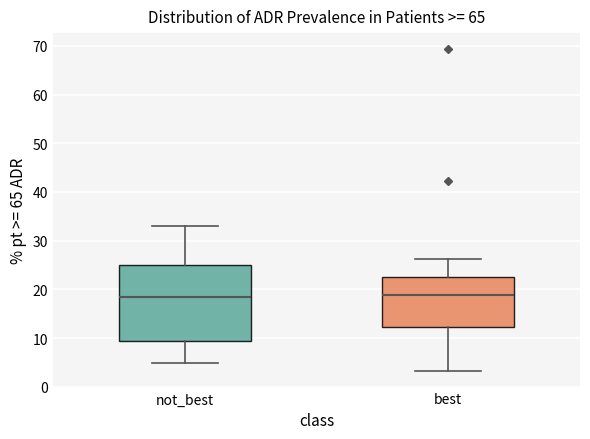

Reading left to right, transcribe this box plot: for each box, give where its median line is, the range the box spans, and where its two whiskers end, as read against the y-axis. The values are not printed on the chart, so give them approximately, as read against the axis.

not_best: median 18, box 9 to 25, whiskers 5 to 33
best: median 19, box 12 to 23, whiskers 3 to 26